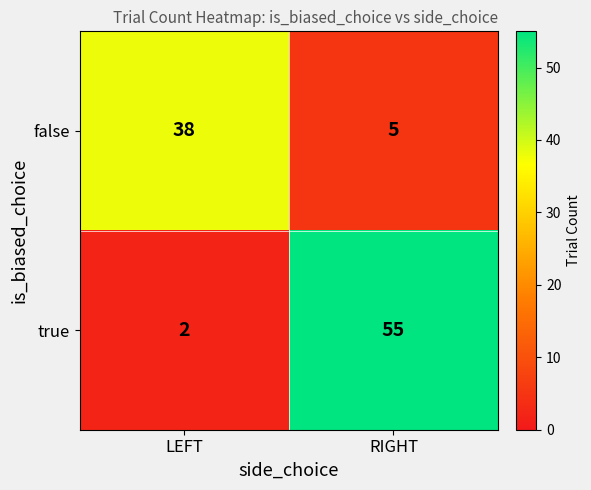

The false series shows 38 at LEFT. True or false?

True